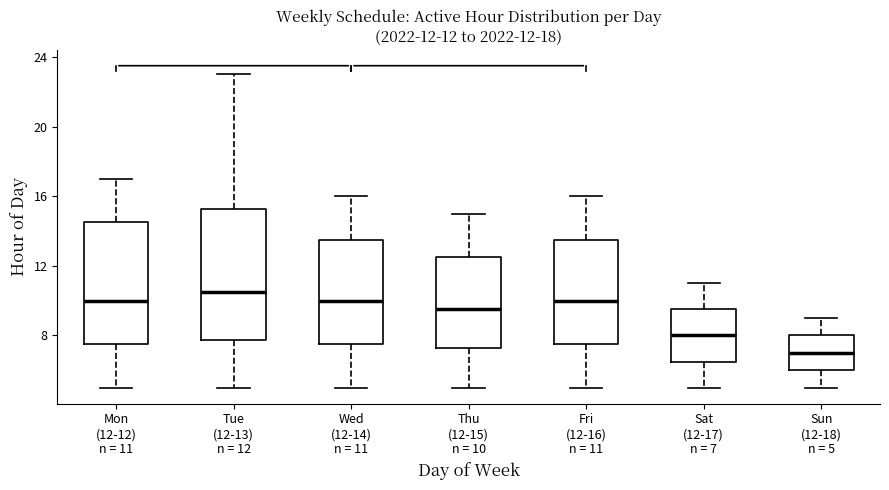

Which box is the tallest, from its lower edge to its upper edge?

Tue (12-13) n = 12